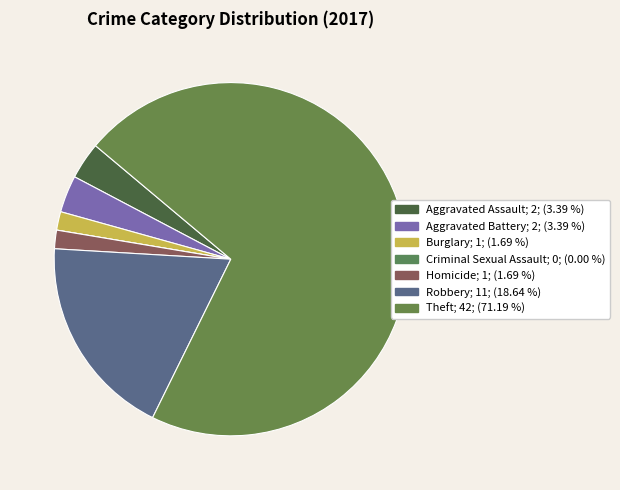

What portion of the pie excludes Homicide?

98.3%